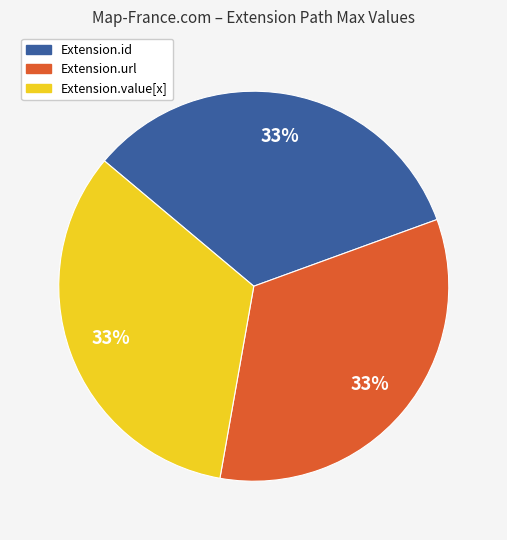

Is it true that Extension.value[x] is 33% of the pie?

True